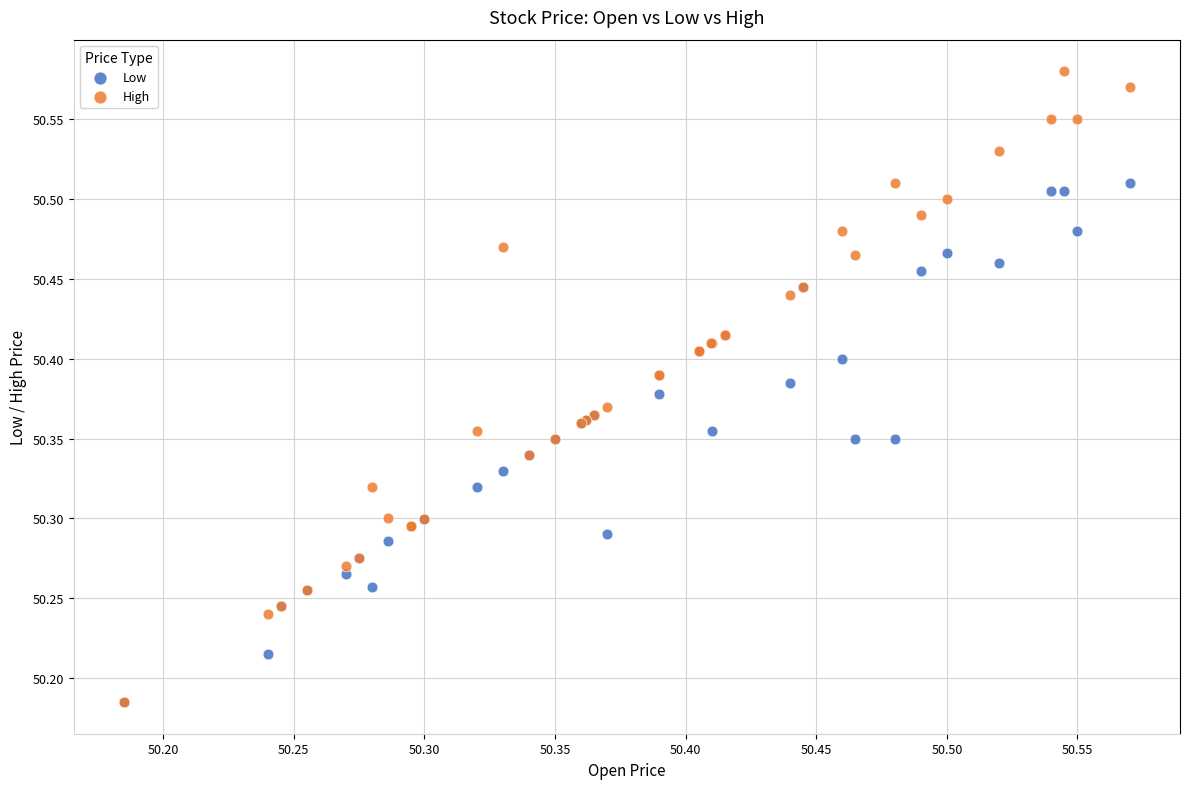

What are all the series names shown in the legend?

Low, High